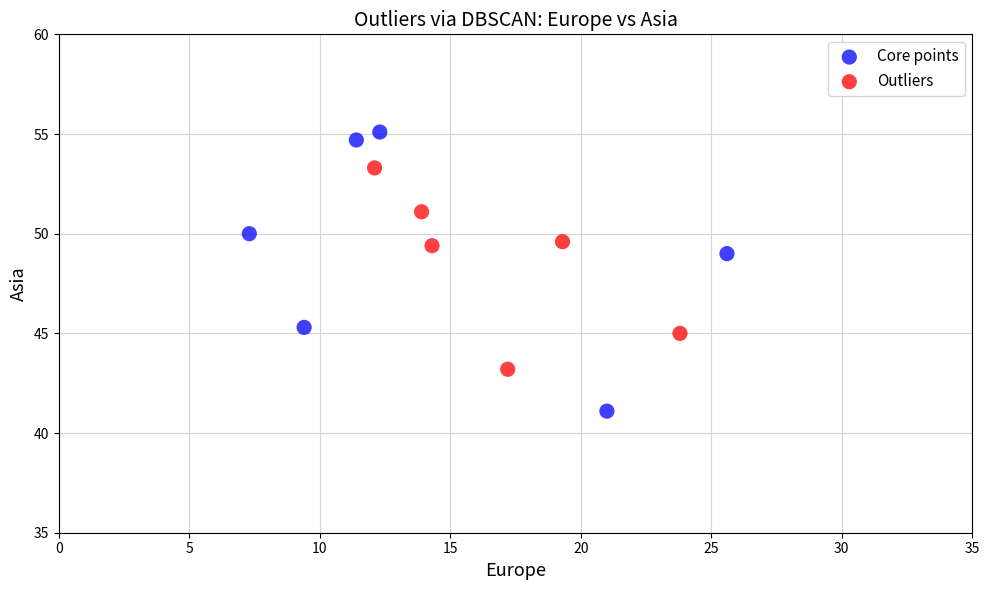

Which series reaches the maximum Y coordinate?

Core points